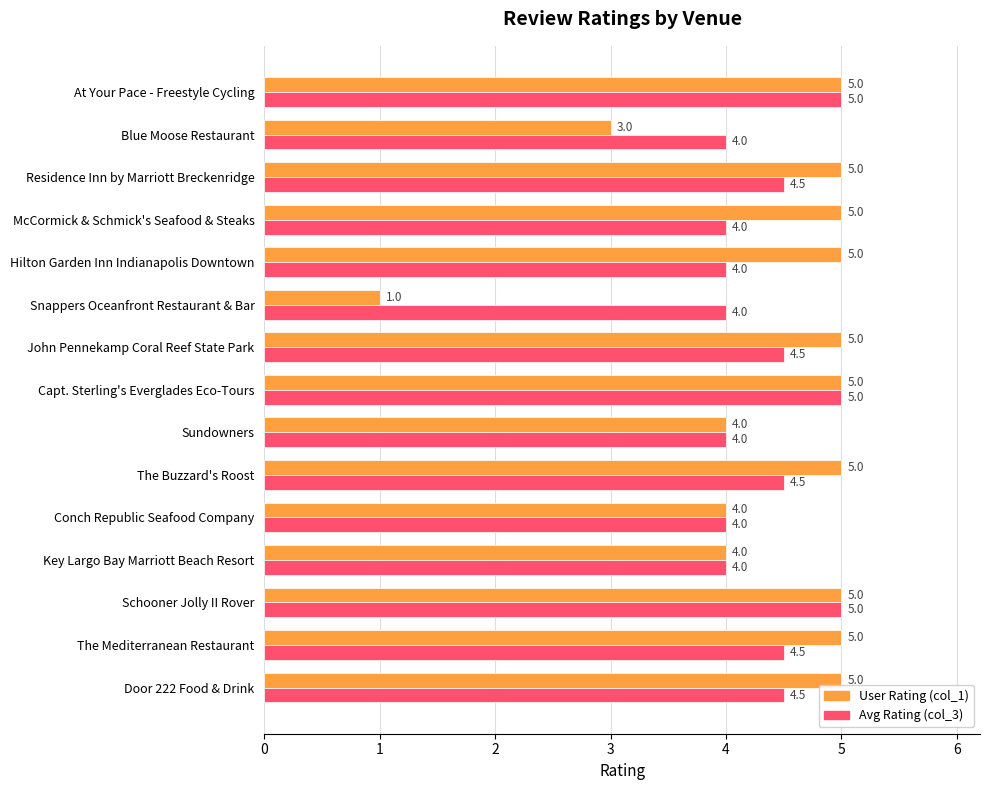

At which category does the chart reach its minimum across all series?

Snappers Oceanfront Restaurant & Bar